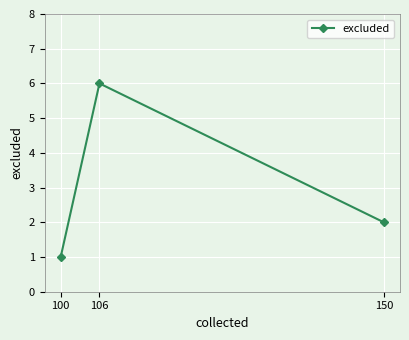

Count the values in the range 1 to 6.

3